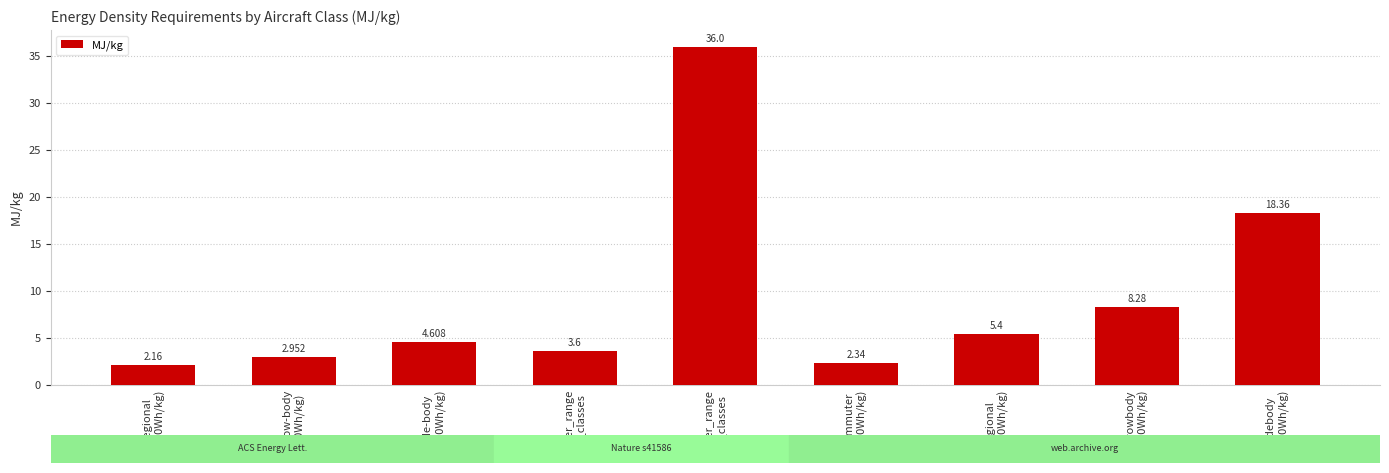

Which category has the lowest value across all series?

regional
(600Wh/kg)